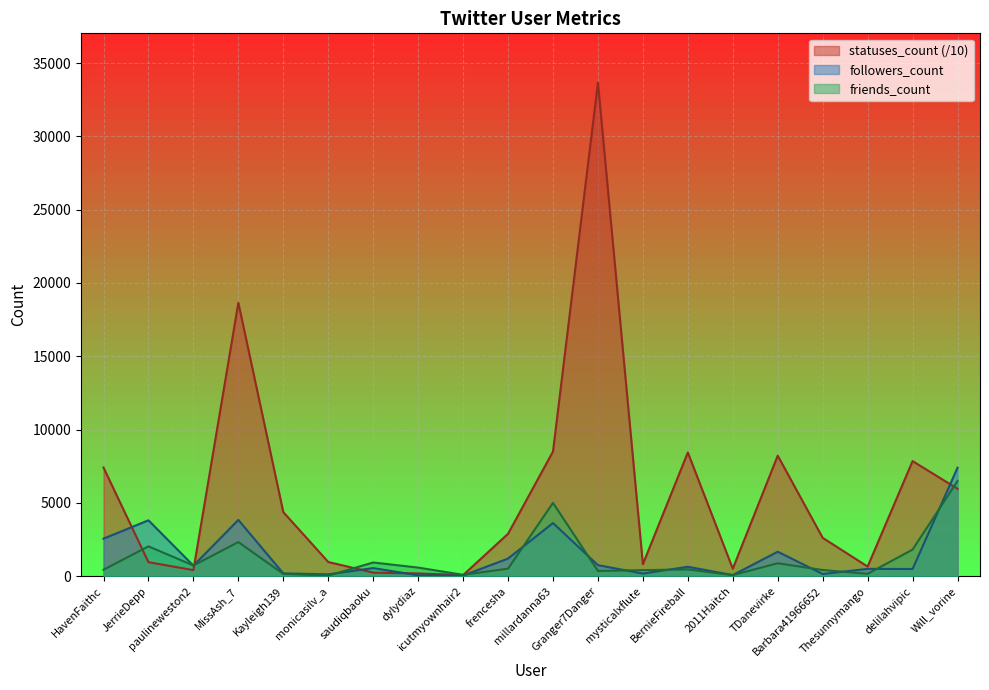

True or false: statuses_count has more than 2 points higher than both neighbors.

True